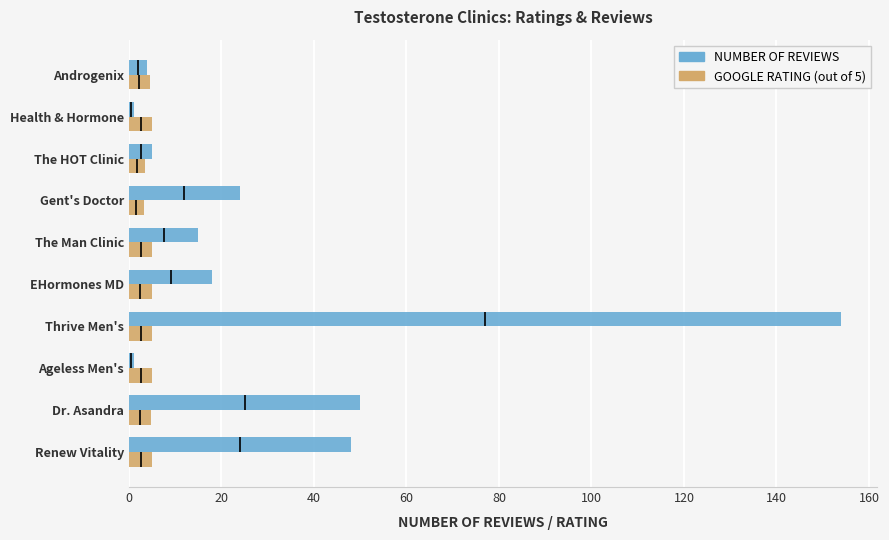

Which series changed the most between Dr. Asandra and Health & Hormone?

Number of reviews